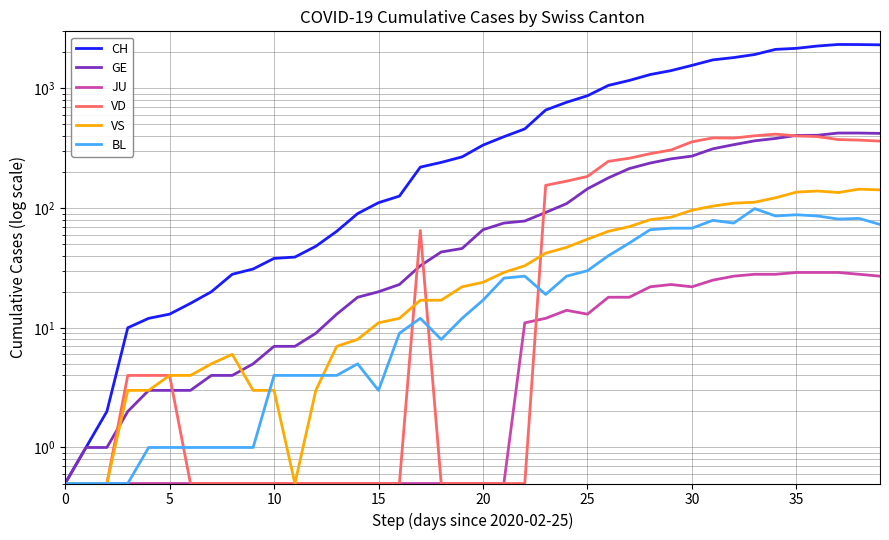

Reading right to left, list all the values displayed in this chart.

CH: 2314.0	2326.0	2330.0	2261.0	2163.0	2120.0	1920.0	1811.0	1732.0	1558.0	1409.0	1306.0	1166.0	1060.0	869.0	766.0	660.0	459.0	395.0	336.0	268.0	241.0	220.0	126.0	111.0	90.0	64.0	48.0	39.0	38.0	31.0	28.0	20.0	16.0	13.0	12.0	10.0	2.0	1.0	0.5
GE: 421.0	424.0	424.0	406.0	405.0	382.0	365.0	339.0	313.0	272.0	258.0	238.0	214.0	179.0	145.0	109.0	92.0	78.0	75.0	66.0	46.0	43.0	33.0	23.0	20.0	18.0	13.0	9.0	7.0	7.0	5.0	4.0	4.0	3.0	3.0	3.0	2.0	1.0	1.0	0.5
JU: 27.0	28.0	29.0	29.0	29.0	28.0	28.0	27.0	25.0	22.0	23.0	22.0	18.0	18.0	13.0	14.0	12.0	11.0	0.5	0.5	0.5	0.5	0.5	0.5	0.5	0.5	0.5	0.5	0.5	0.5	0.5	0.5	0.5	0.5	0.5	0.5	0.5	0.5	0.5	0.5
VD: 363.0	370.0	374.0	396.0	401.0	415.0	402.0	385.0	386.0	358.0	306.0	285.0	261.0	246.0	184.0	168.0	155.0	0.5	0.5	0.5	0.5	0.5	65.0	0.5	0.5	0.5	0.5	0.5	0.5	0.5	0.5	0.5	0.5	0.5	4.0	4.0	4.0	0.5	0.5	0.5
VS: 142.0	144.0	135.0	139.0	136.0	122.0	112.0	110.0	104.0	96.0	84.0	80.0	70.0	64.0	55.0	47.0	42.0	33.0	29.0	24.0	22.0	17.0	17.0	12.0	11.0	8.0	7.0	3.0	0.5	3.0	3.0	6.0	5.0	4.0	4.0	3.0	3.0	0.5	0.5	0.5
BL: 73.0	82.0	81.0	86.0	88.0	86.0	99.0	75.0	79.0	68.0	68.0	66.0	51.0	40.0	30.0	27.0	19.0	27.0	26.0	17.0	12.0	8.0	12.0	9.0	3.0	5.0	4.0	4.0	4.0	4.0	1.0	1.0	1.0	1.0	1.0	1.0	0.5	0.5	0.5	0.5